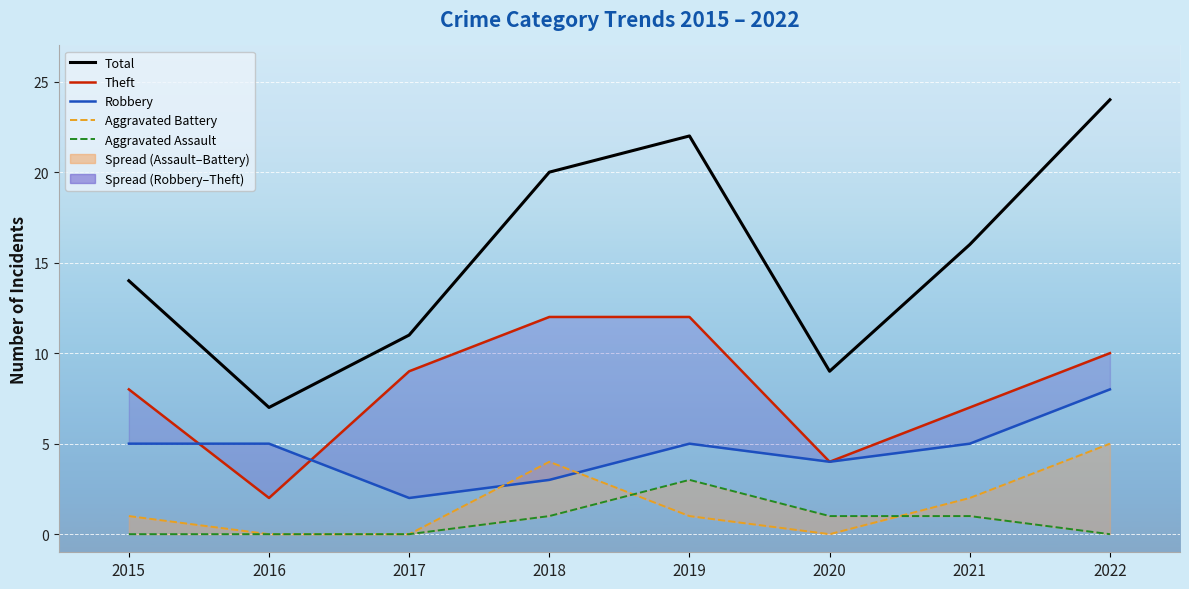

Between 2016 and 2022, which series saw the biggest shift?

Total